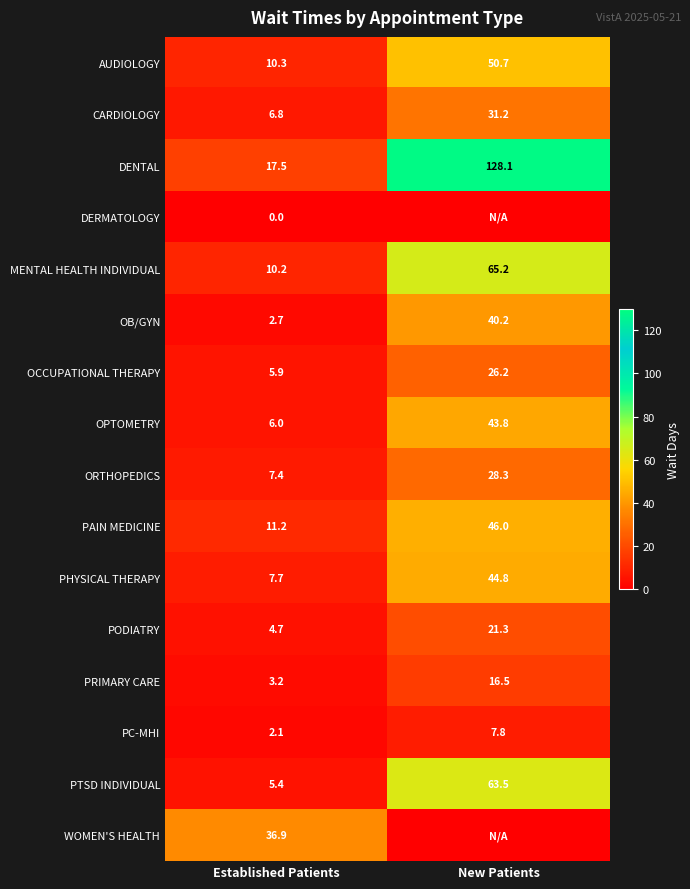

List the labels in order of PC-MHI value, smallest first.

Established Patients, New Patients